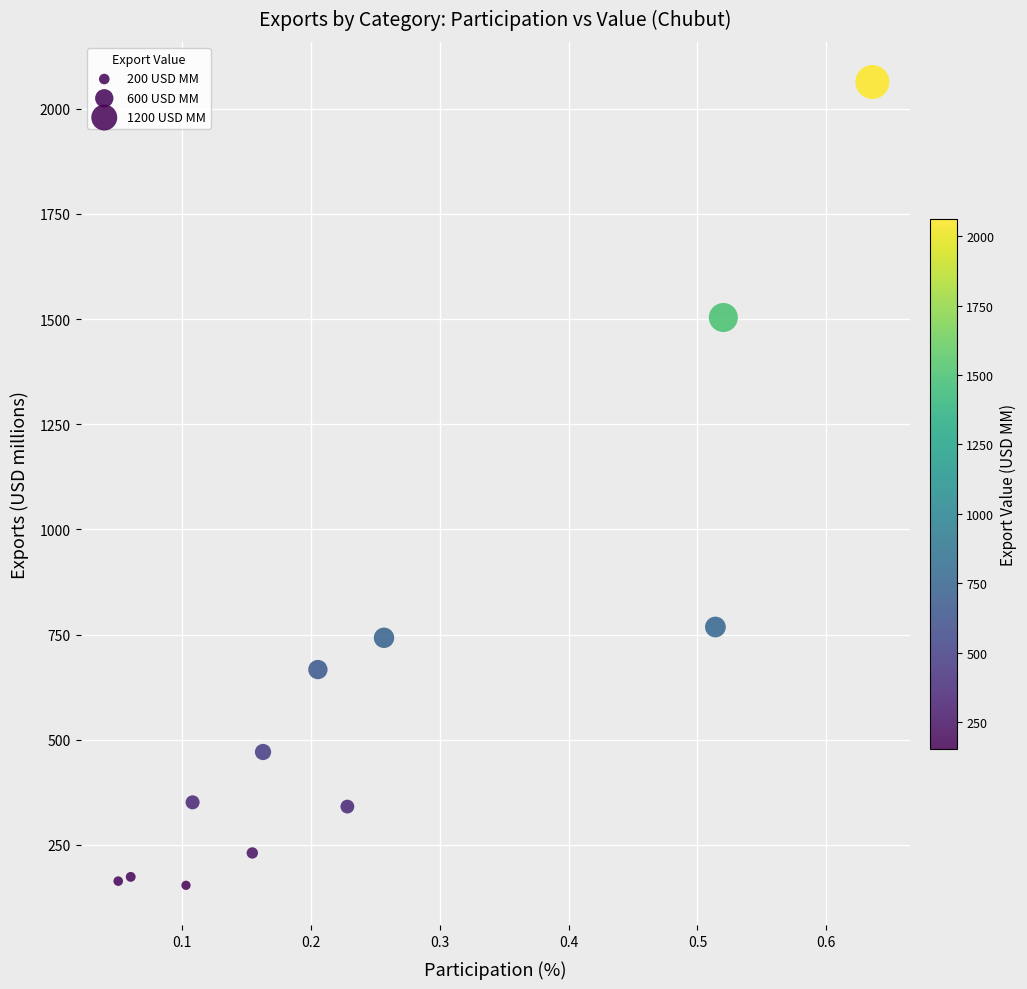

What is the range of X values (max minus min)?

0.6